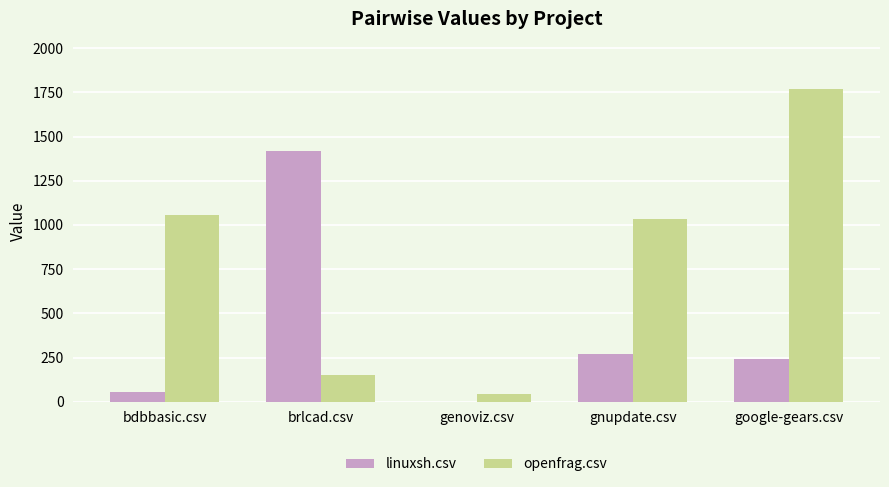

What is the sum of all linuxsh.csv values?

1987.0